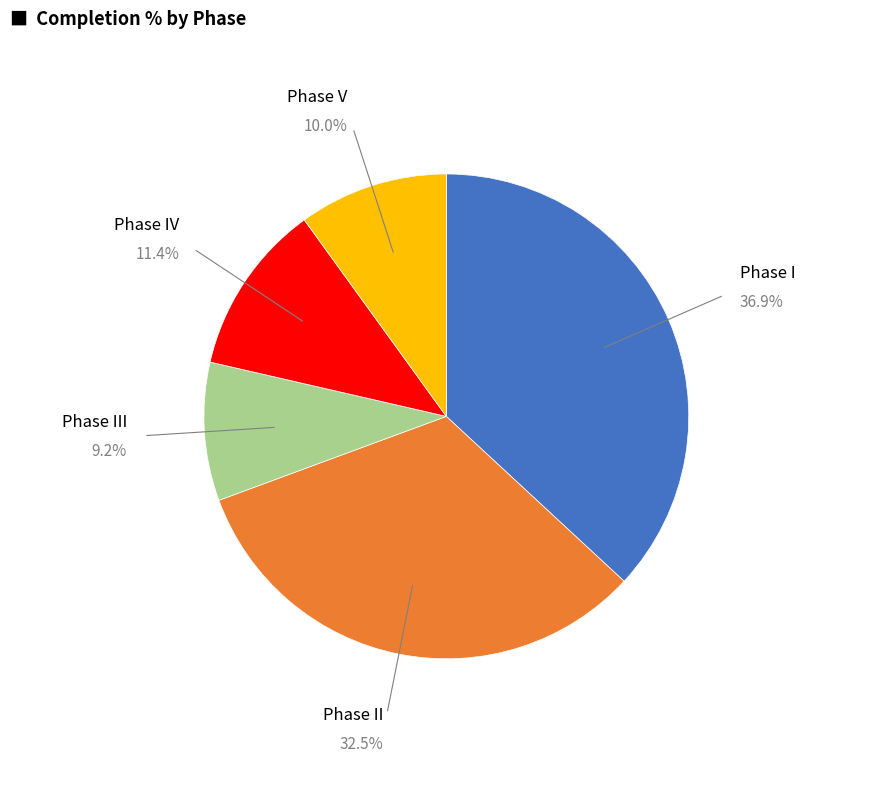

True or false: Phase III accounts for 3% of the total.

False